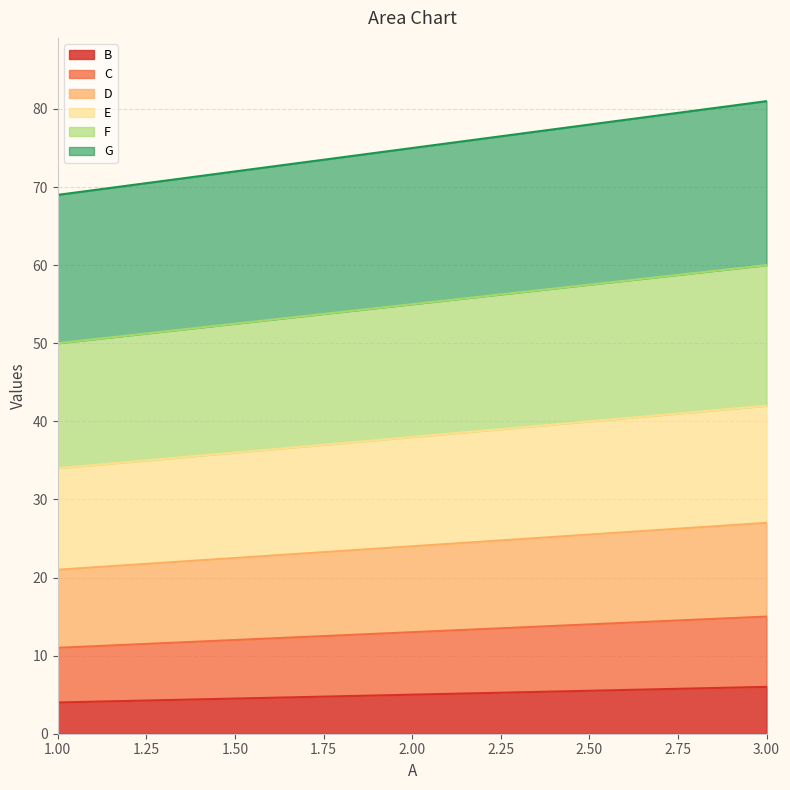

Reading left to right, what are all the values shown in this chart?

B: 4	5	6
C: 11	13	15
D: 21	24	27
E: 34	38	42
F: 50	55	60
G: 69	75	81